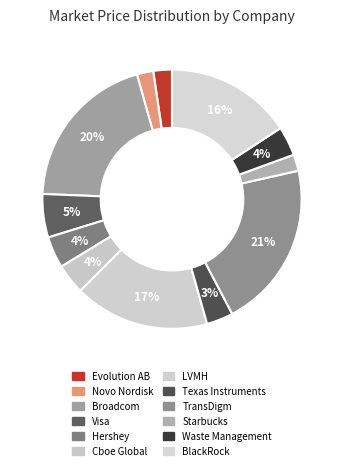

Rank the categories by value from highest to lowest.

TransDigm, Broadcom, LVMH, BlackRock, Visa, Hershey, Cboe Global, Waste Management, Texas Instruments, Evolution AB, Novo Nordisk, Starbucks